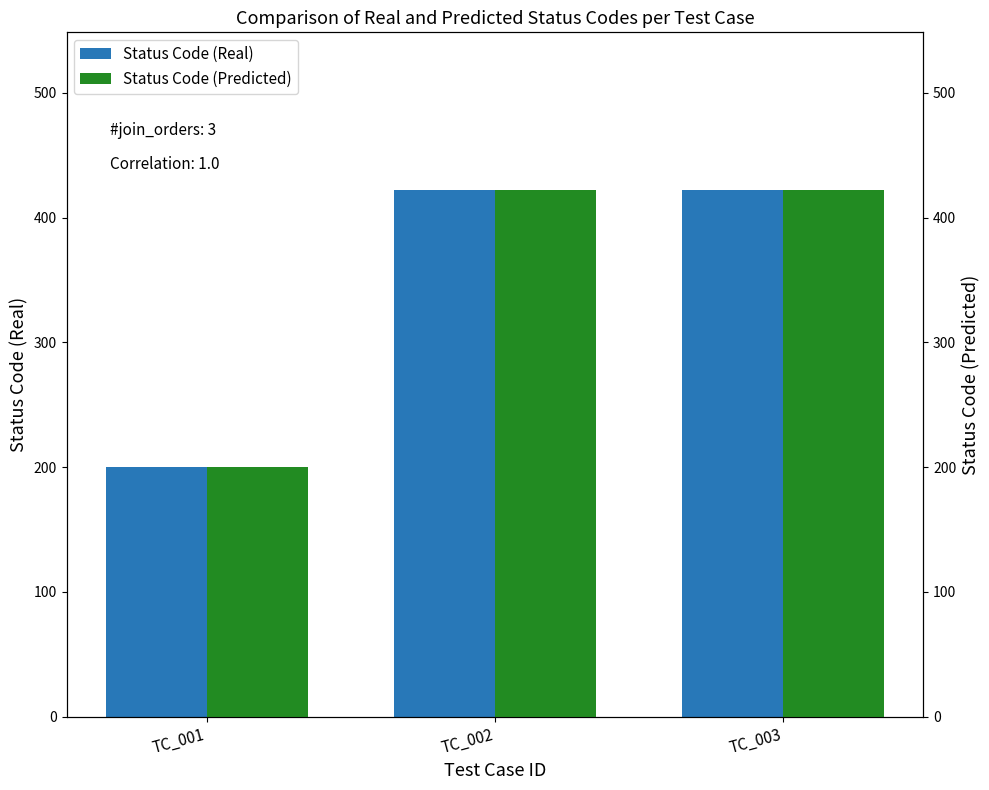

What are all the series names shown in the legend?

Status Code (Real), Status Code (Predicted)